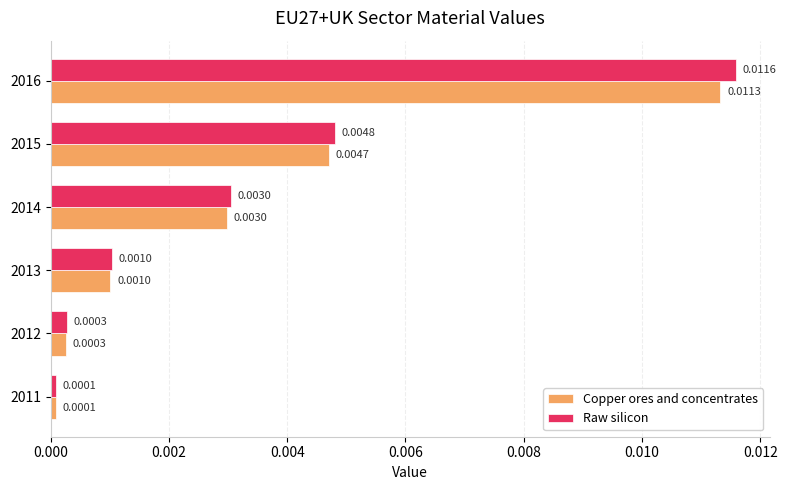

Rank the categories by Raw silicon value from highest to lowest.

2016, 2015, 2014, 2013, 2012, 2011